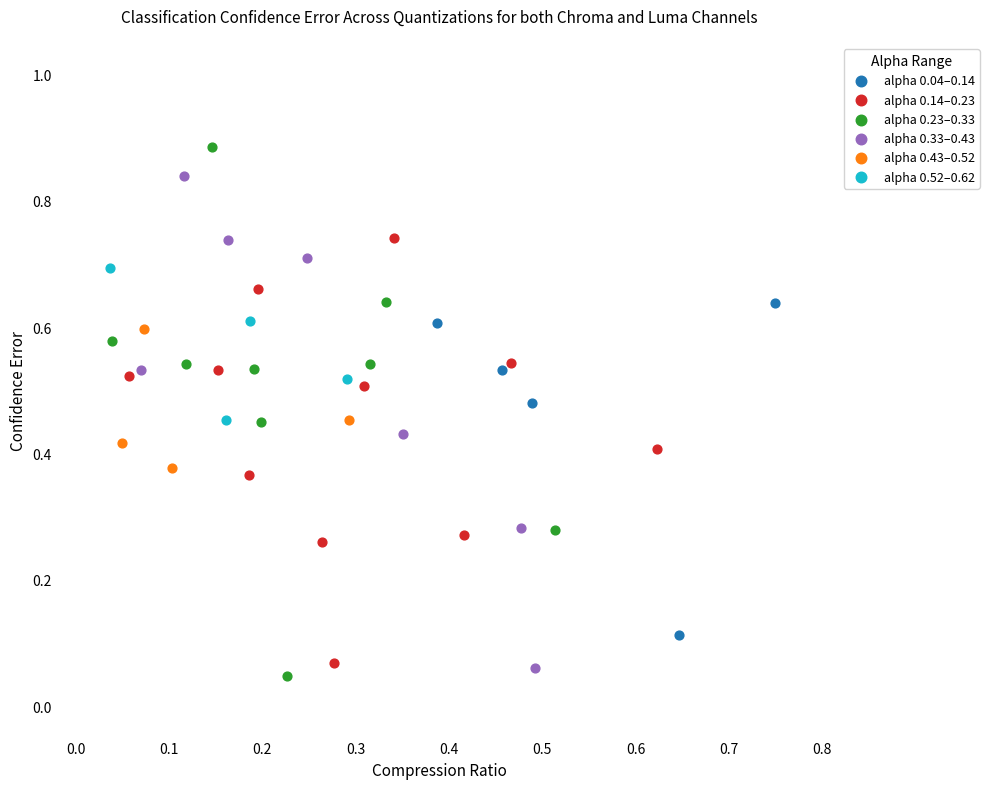

Which series has the widest spread of Y values?

alpha 0.23–0.33